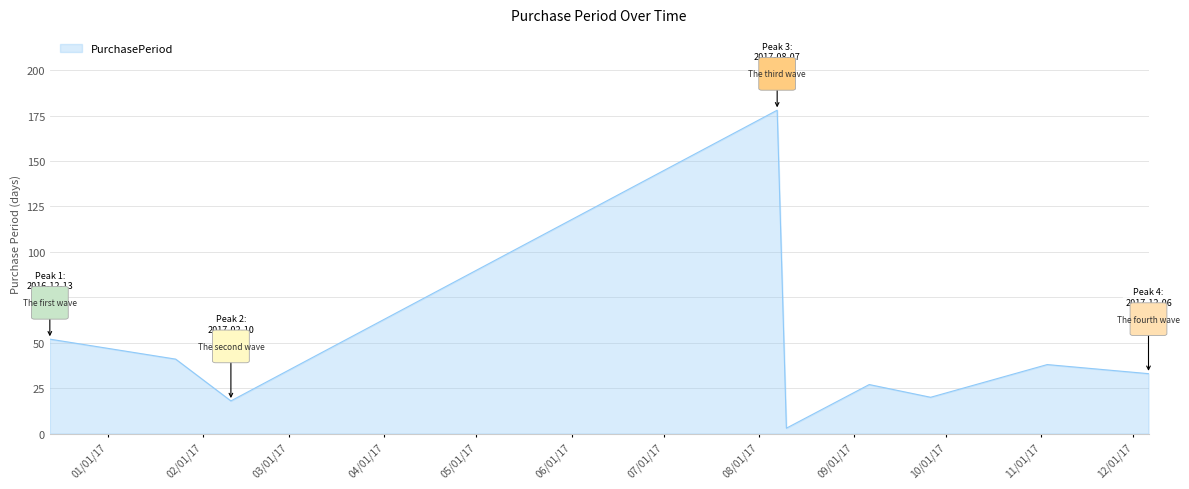

What is the difference between the maximum and minimum values?

175